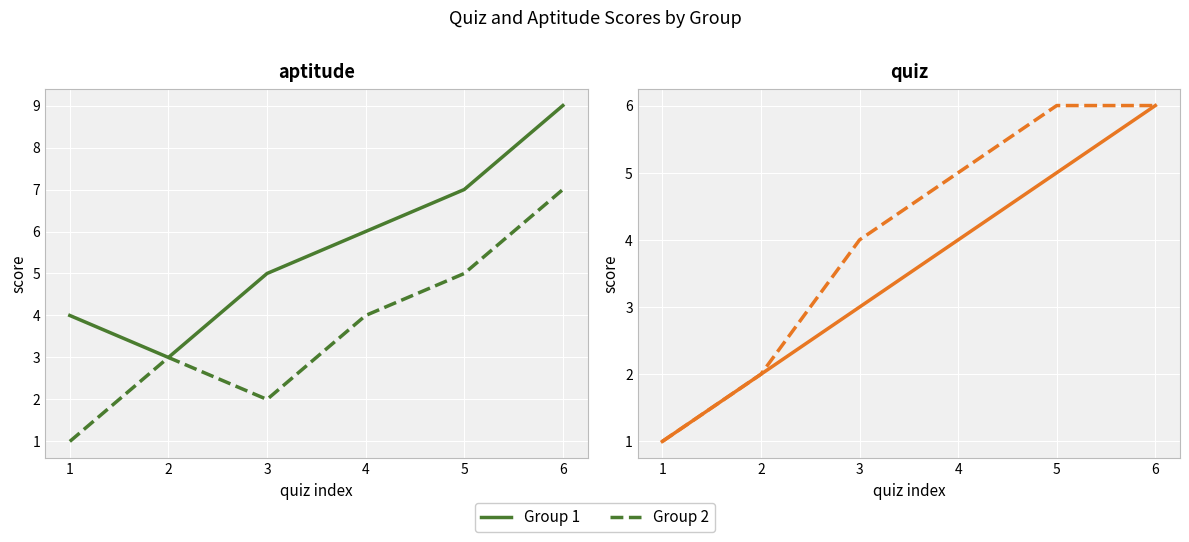

How many lines are shown in the chart?

2